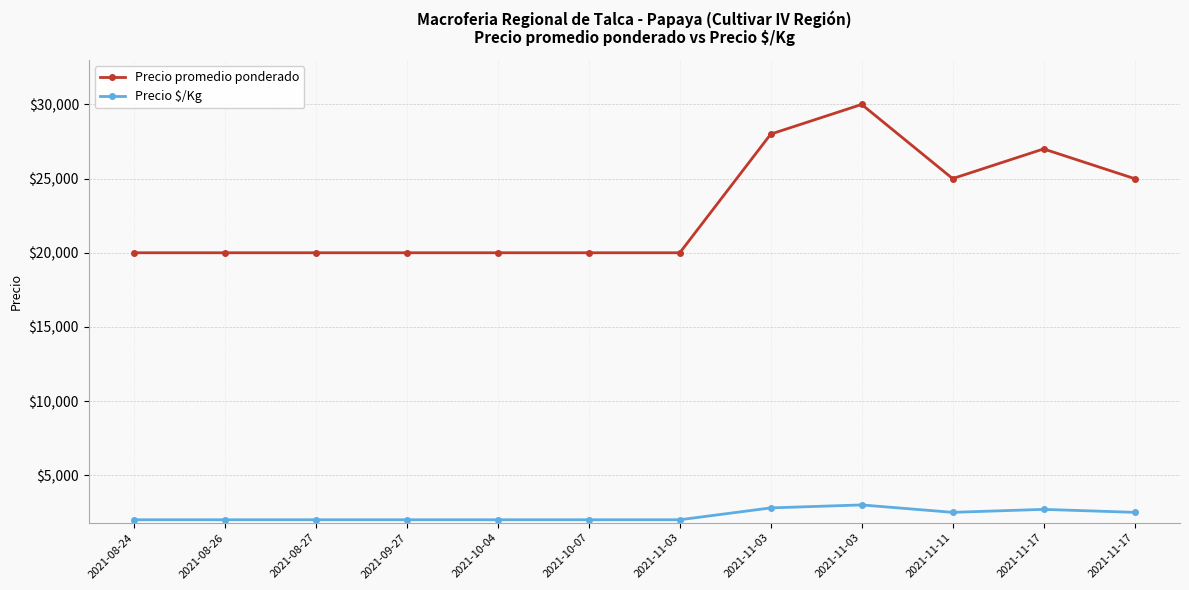

At which label does Precio promedio ponderado reach its peak?

2021-11-03